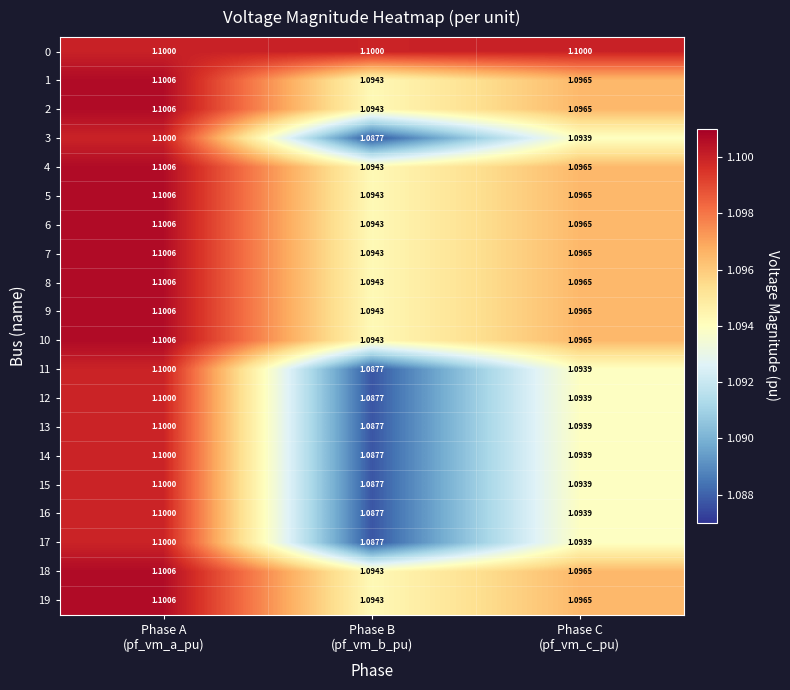

At how many categories does at least one series exceed 1?

3